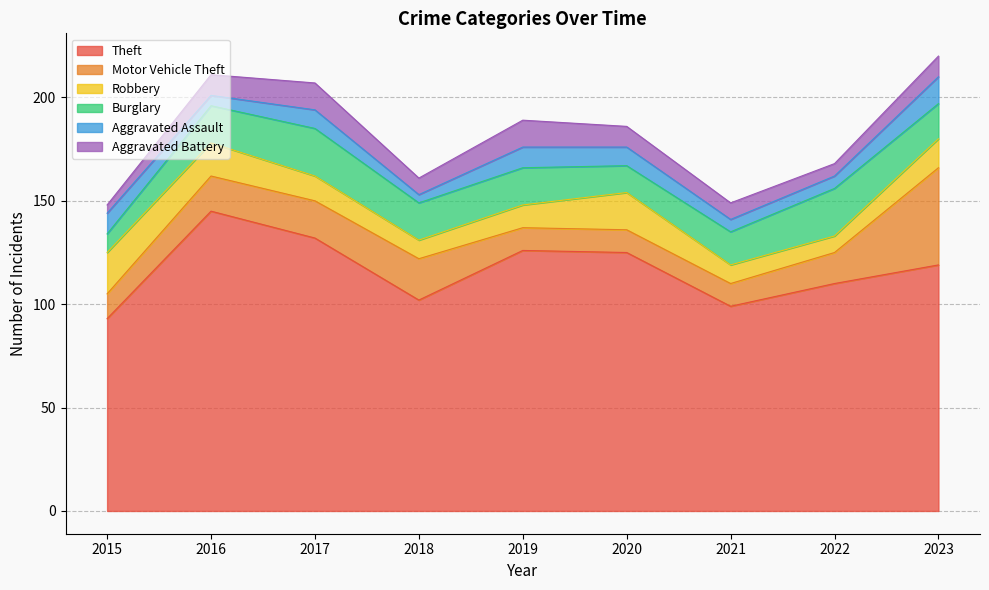

Rank the categories by Aggravated Battery value from lowest to highest.

2015, 2022, 2018, 2021, 2016, 2020, 2023, 2017, 2019